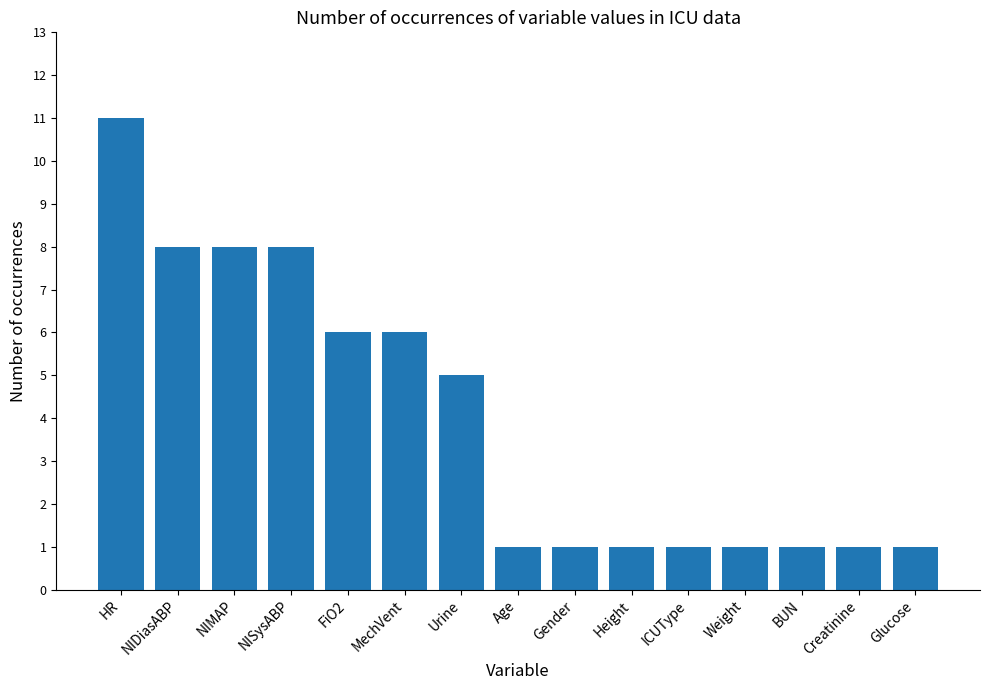

What is the label of the 9th bar from the left?

Gender